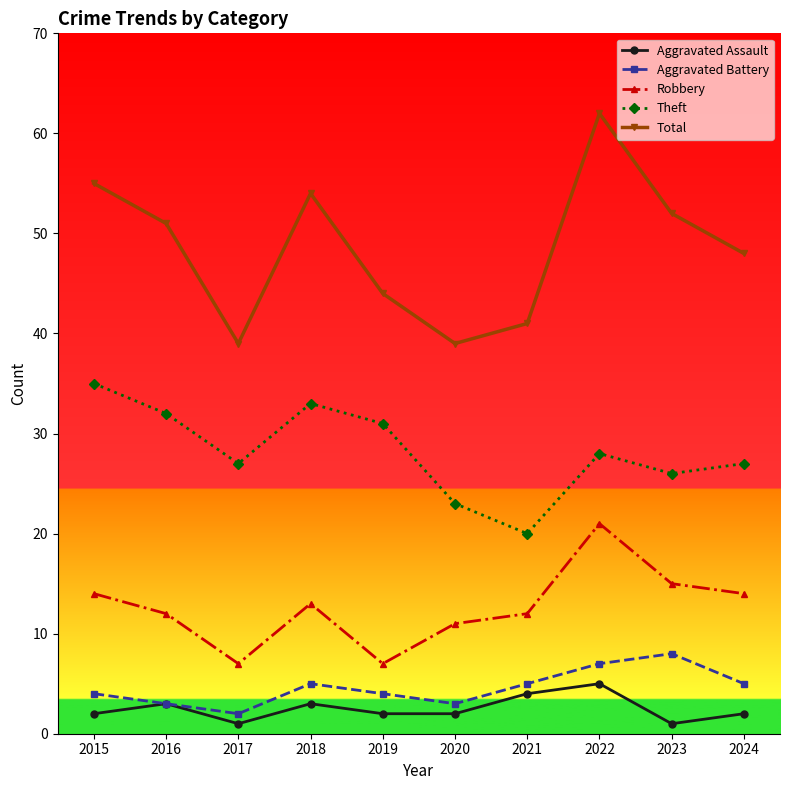

How many categories are shown in the chart?

10